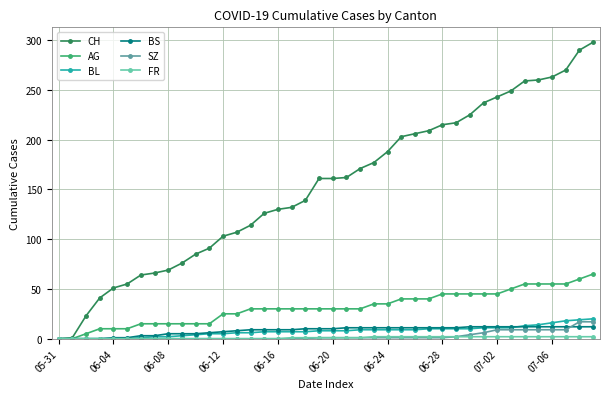

Count the number of data series in this chart.

6